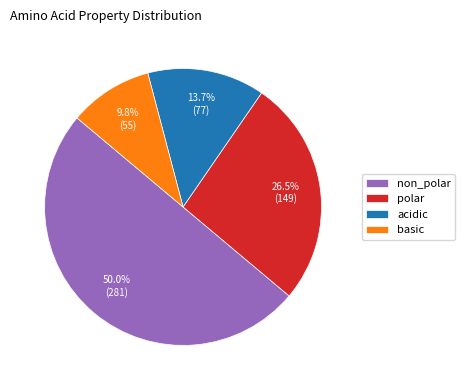

What percentage do acidic and basic together represent?

23.5%